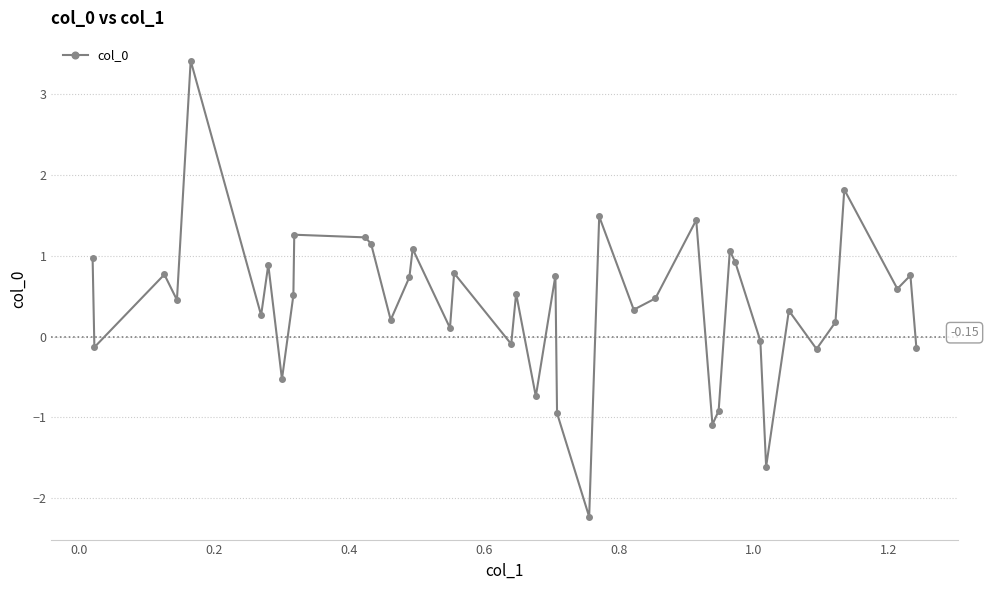

True or false: the data has more than 1 interior local peaks.

True